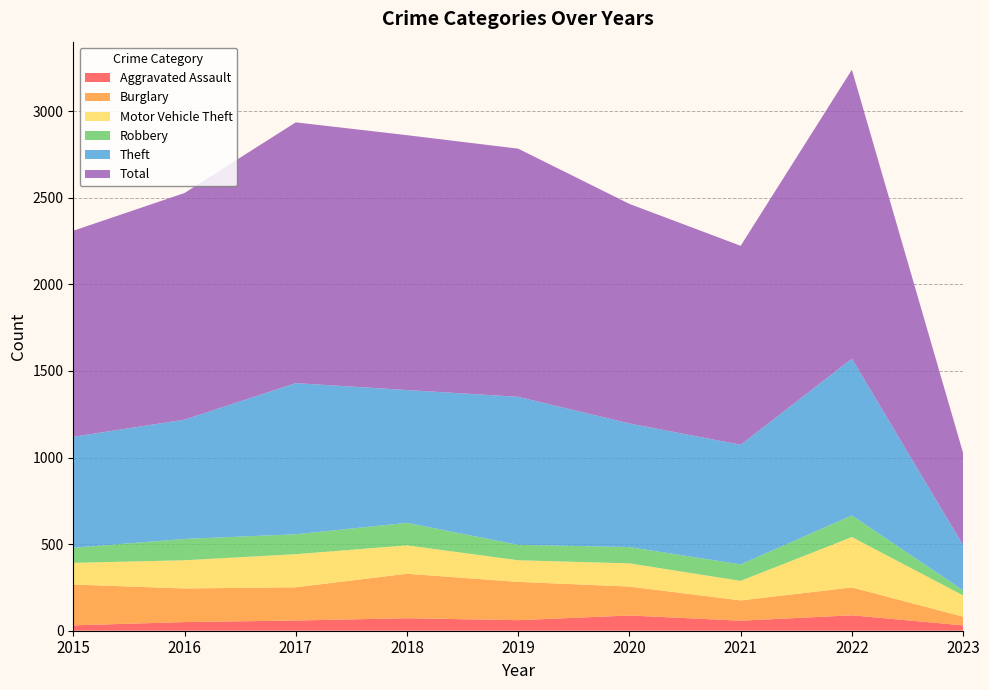

Reading right to left, what are all the values shown in this chart?

Aggravated Assault: 2023=31	2022=89	2021=58	2020=88	2019=61	2018=72	2017=59	2016=50	2015=31
Burglary: 2023=50	2022=161	2021=117	2020=167	2019=221	2018=257	2017=192	2016=194	2015=236
Motor Vehicle Theft: 2023=123	2022=291	2021=113	2020=134	2019=125	2018=164	2017=191	2016=163	2015=125
Robbery: 2023=29	2022=125	2021=95	2020=94	2019=89	2018=130	2017=115	2016=123	2015=87
Theft: 2023=261	2022=905	2021=691	2020=714	2019=855	2018=767	2017=873	2016=689	2015=641
Total: 2023=532	2022=1669	2021=1149	2020=1268	2019=1433	2018=1472	2017=1506	2016=1309	2015=1190